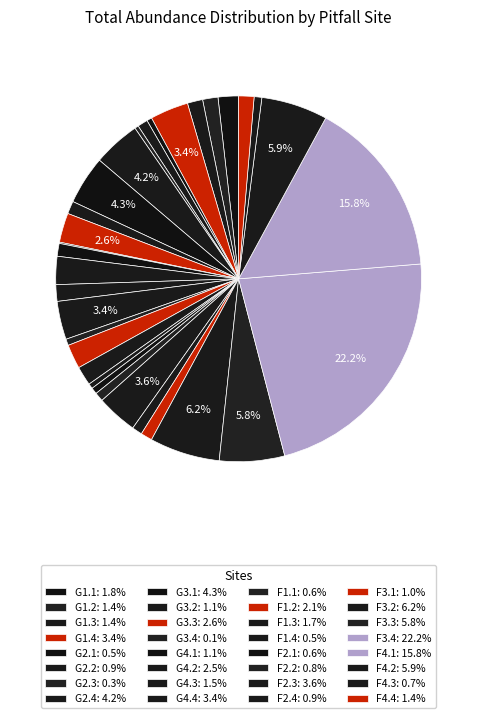

To the nearest percent, what is the average slice percentage?

3%